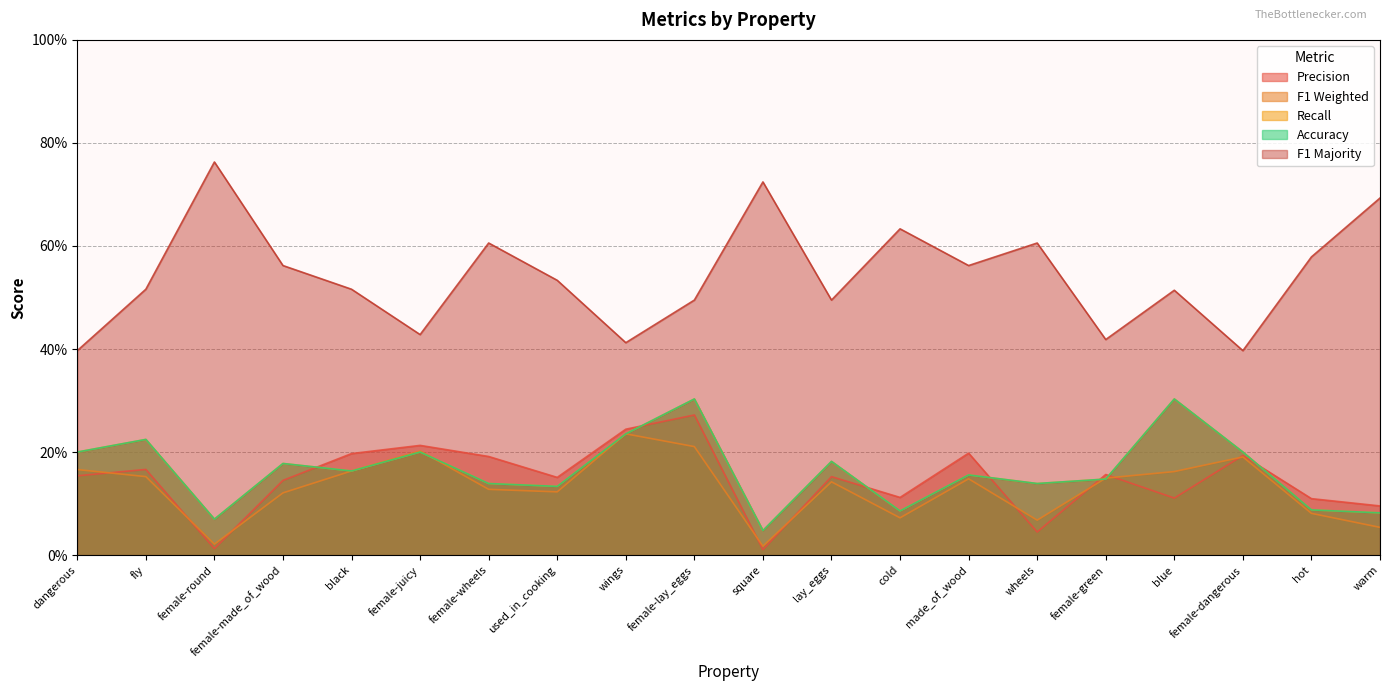

At which category does acc reach its first local peak?

fly